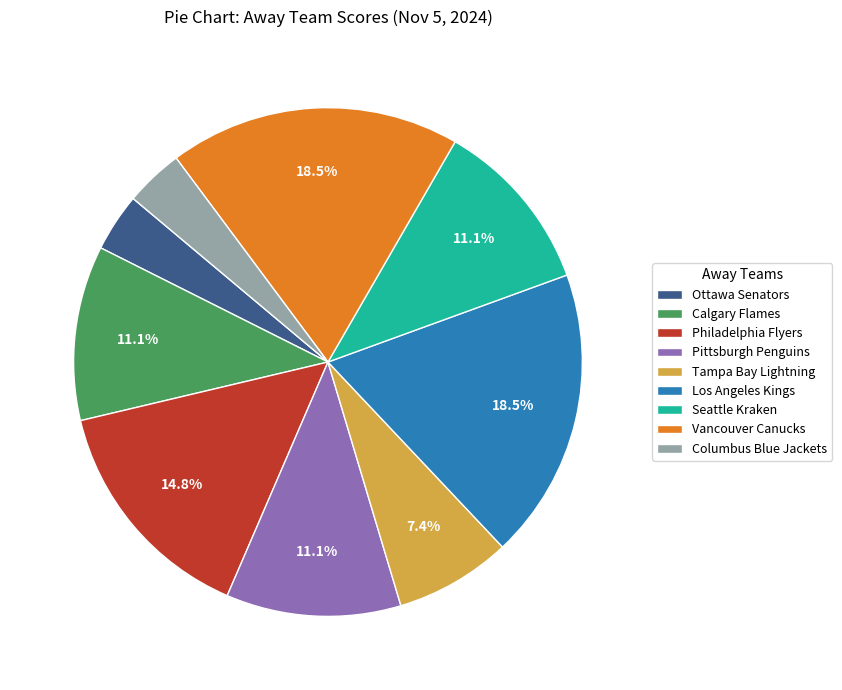

What percentage is the Tampa Bay Lightning slice, to the nearest percent?

7%